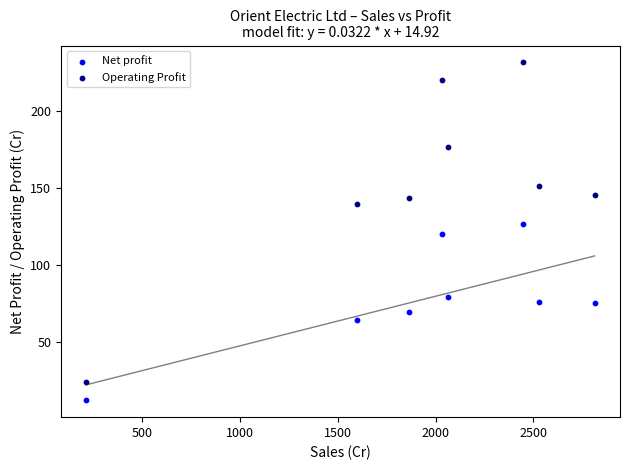

What are all the series names shown in the legend?

Net profit, Operating Profit